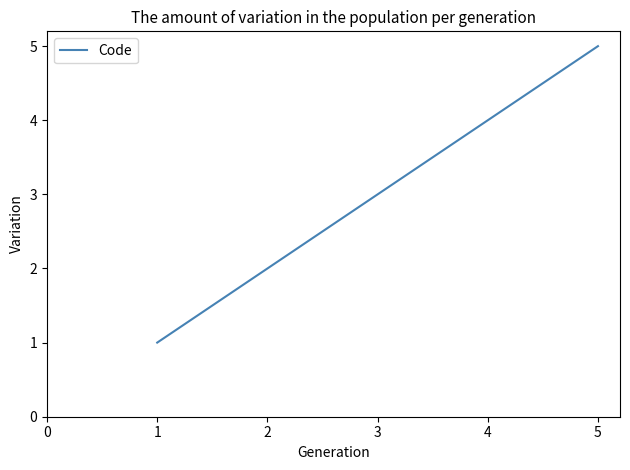

Rank the categories by value from highest to lowest.

5, 4, 3, 2, 1